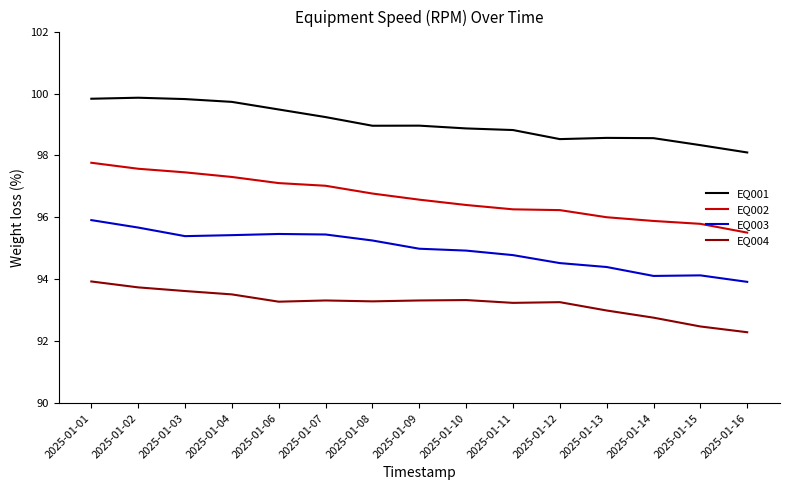

Is it true that EQ004 equals 92.3 at 2025-01-16?

True